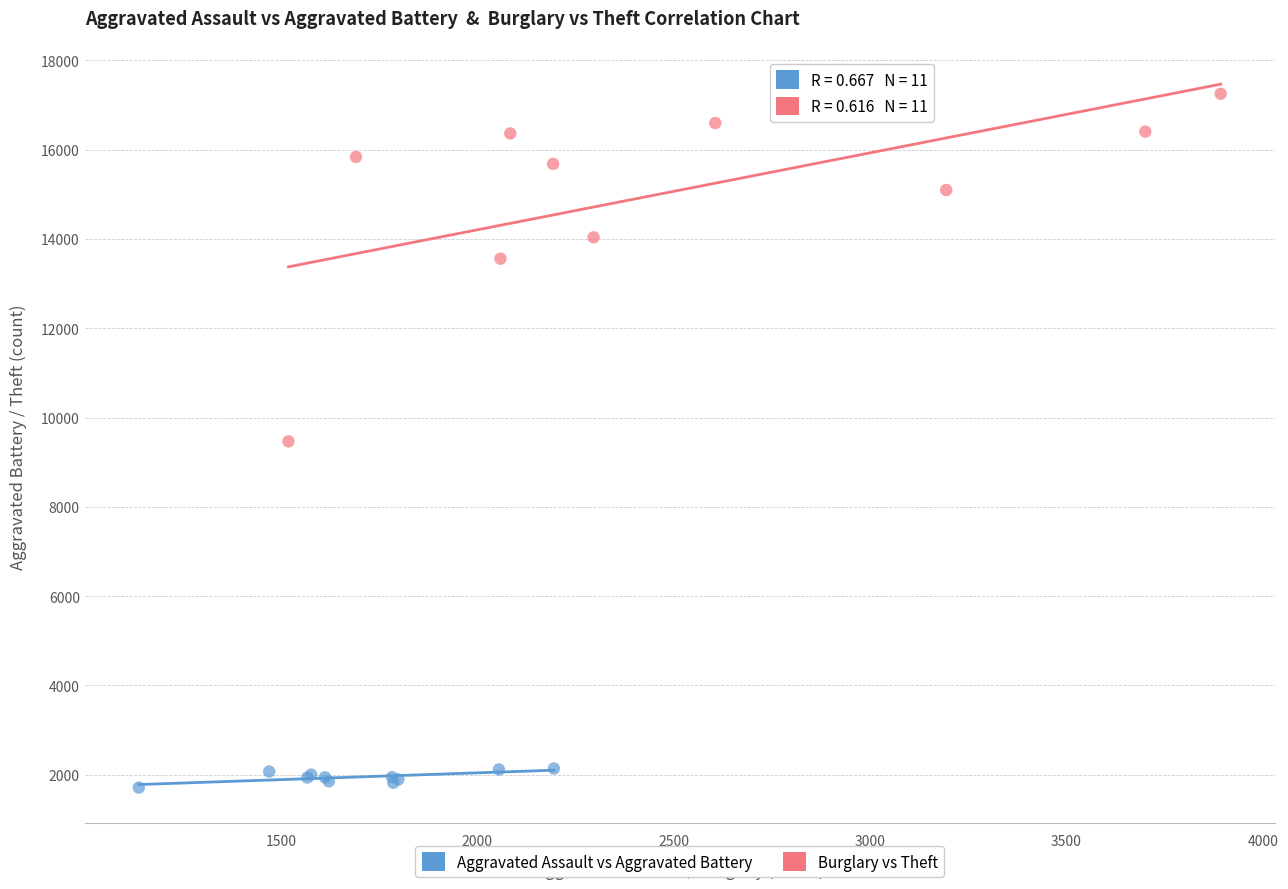

Which series has the widest spread of Y values?

Burglary vs Theft